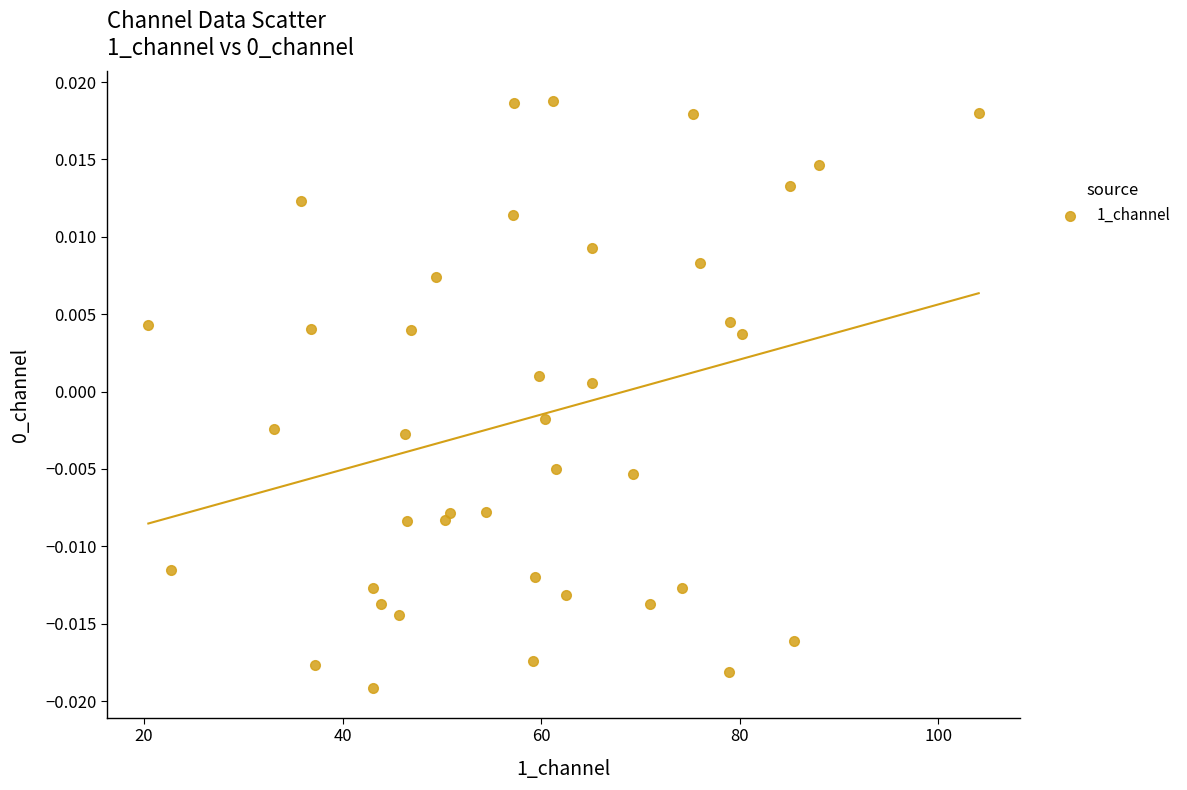

What is the range of X values (max minus min)?

83.7